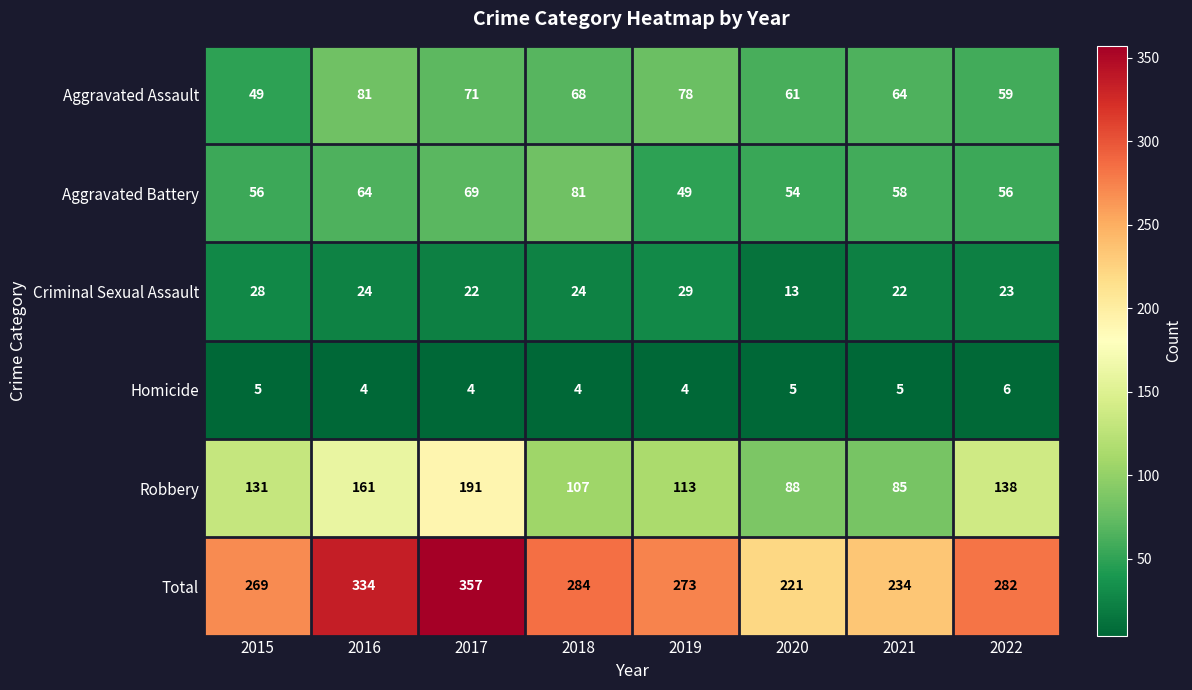

Count the number of data series in this chart.

6